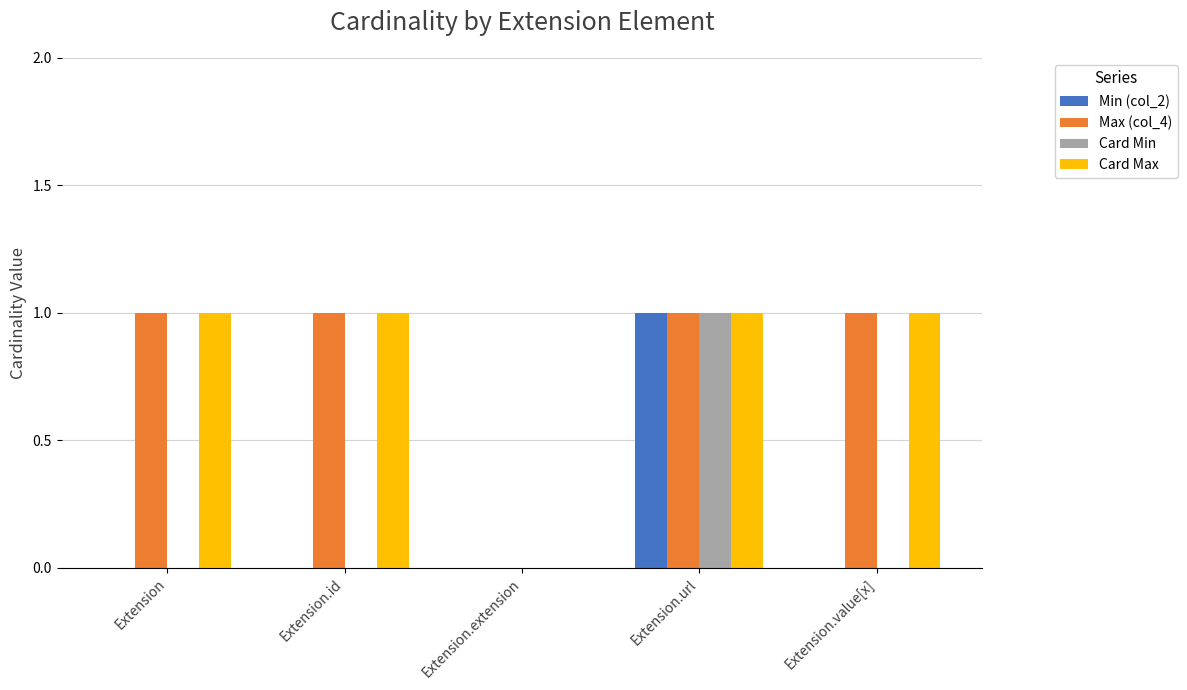

Reading right to left, list all the values displayed in this chart.

Min (col_2): 0	1	0	0	0
Max (col_4): 1	1	0	1	1
Card Min: 0	1	0	0	0
Card Max: 1	1	0	1	1